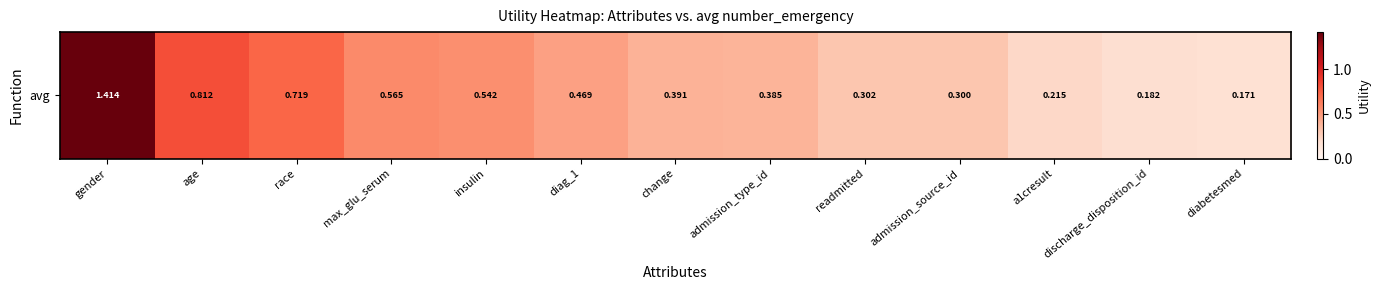

What is the difference between the second highest and minimum values?

0.6